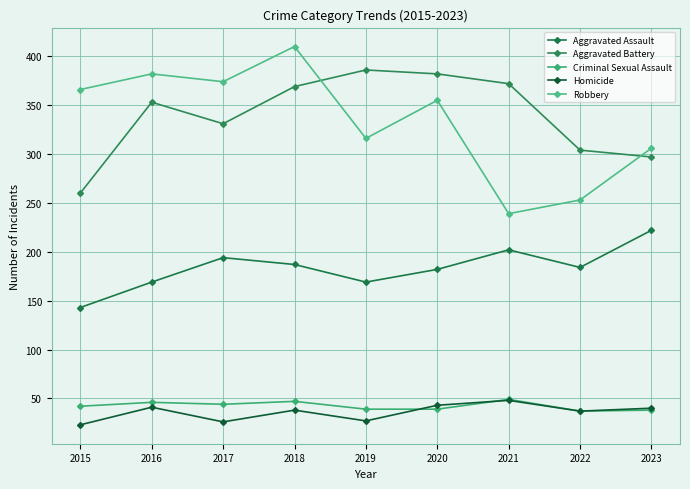

The Homicide series shows 38 at 2018. True or false?

True